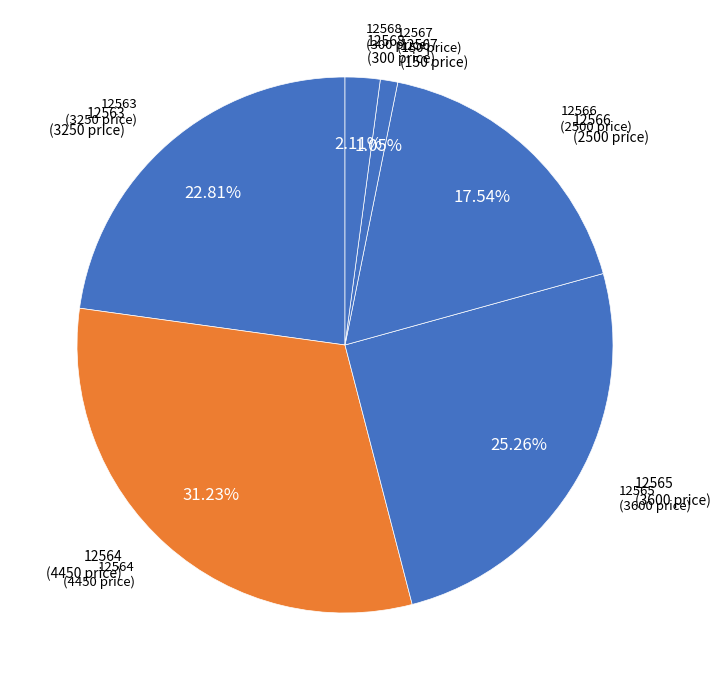

Count the number of slices in the pie.

6